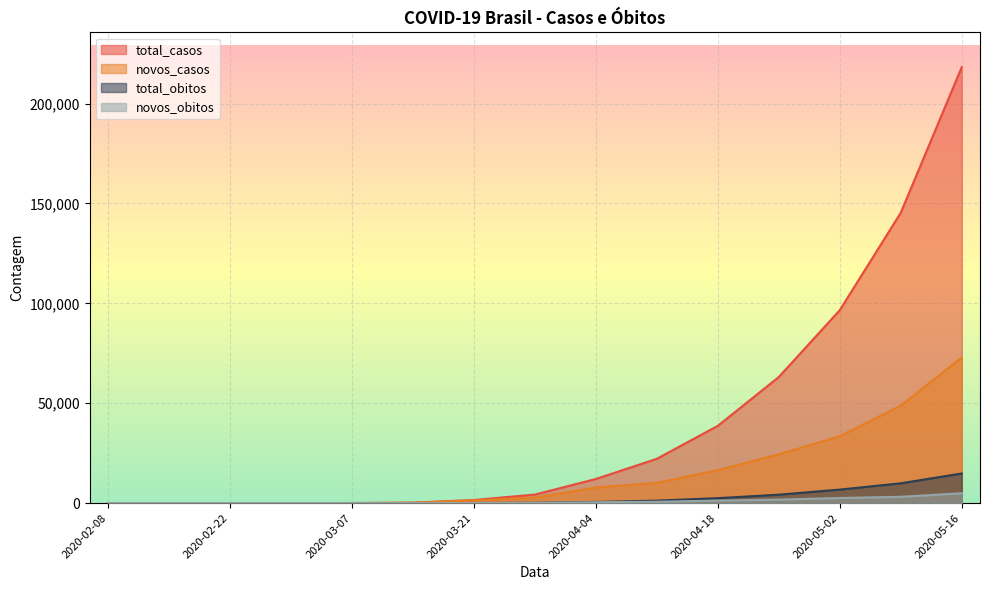

What is the label of the 15th point from the right?

2020-02-08